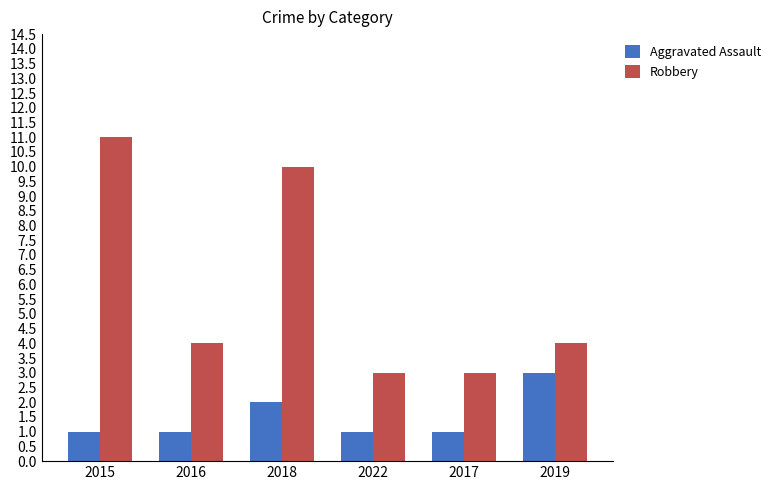

Is the value of Aggravated Assault at 2022 greater than the value of Robbery at 2017?

No